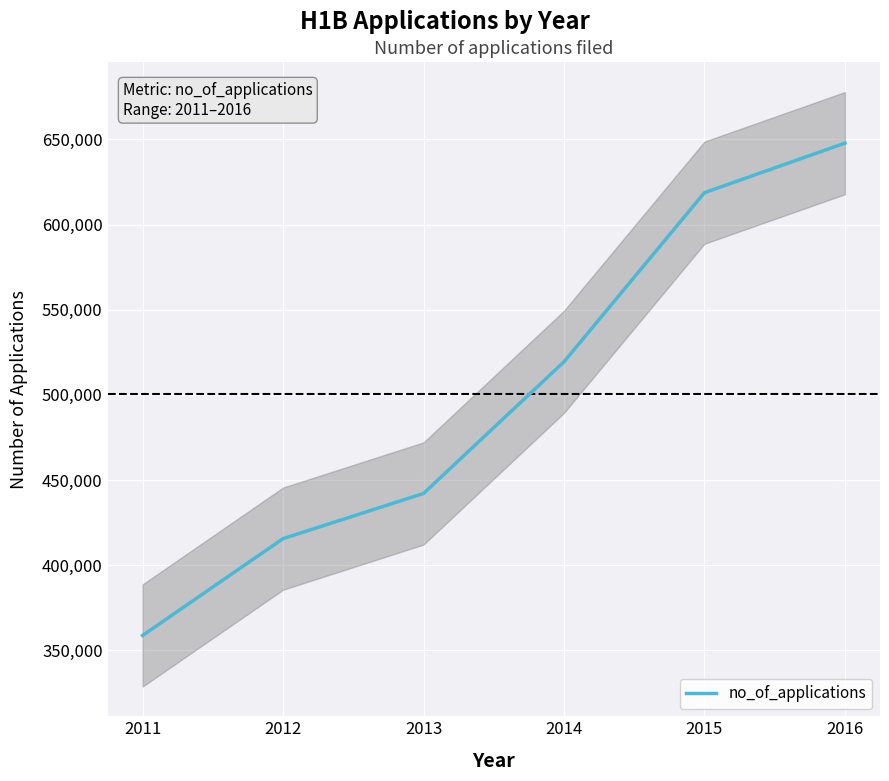

Is it true that the value at 2013 is 204936?

False